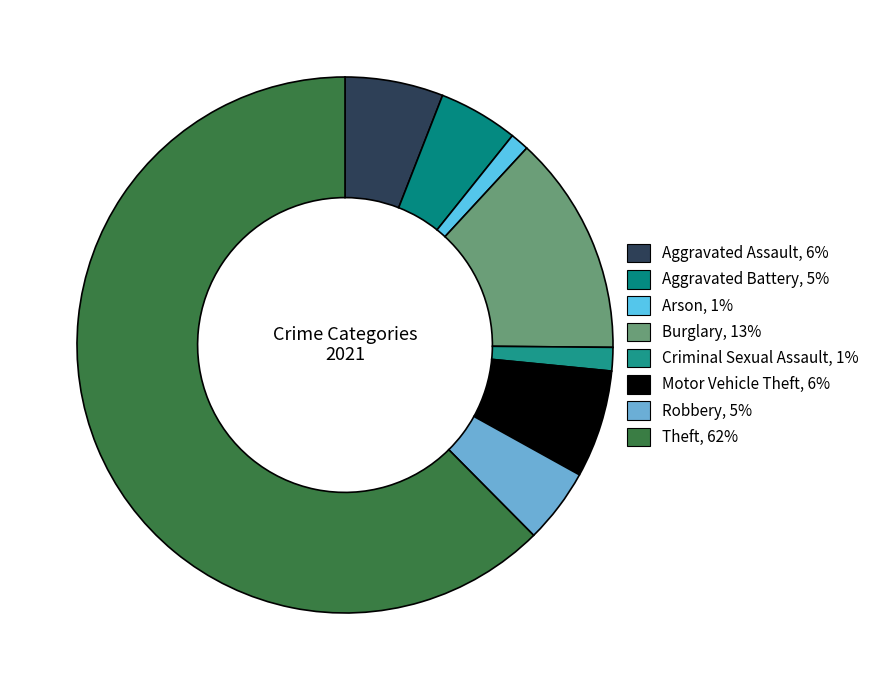

Between Theft and Motor Vehicle Theft, which is larger?

Theft